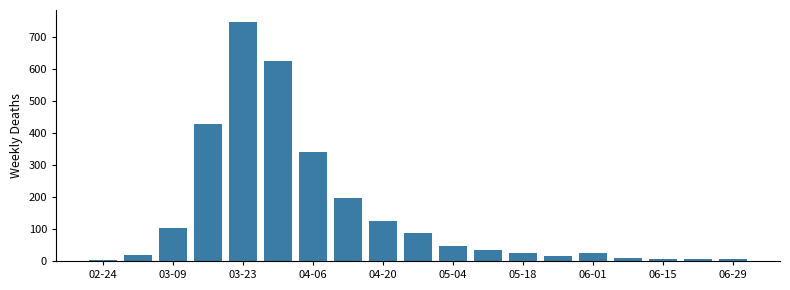

What is the average value?

150